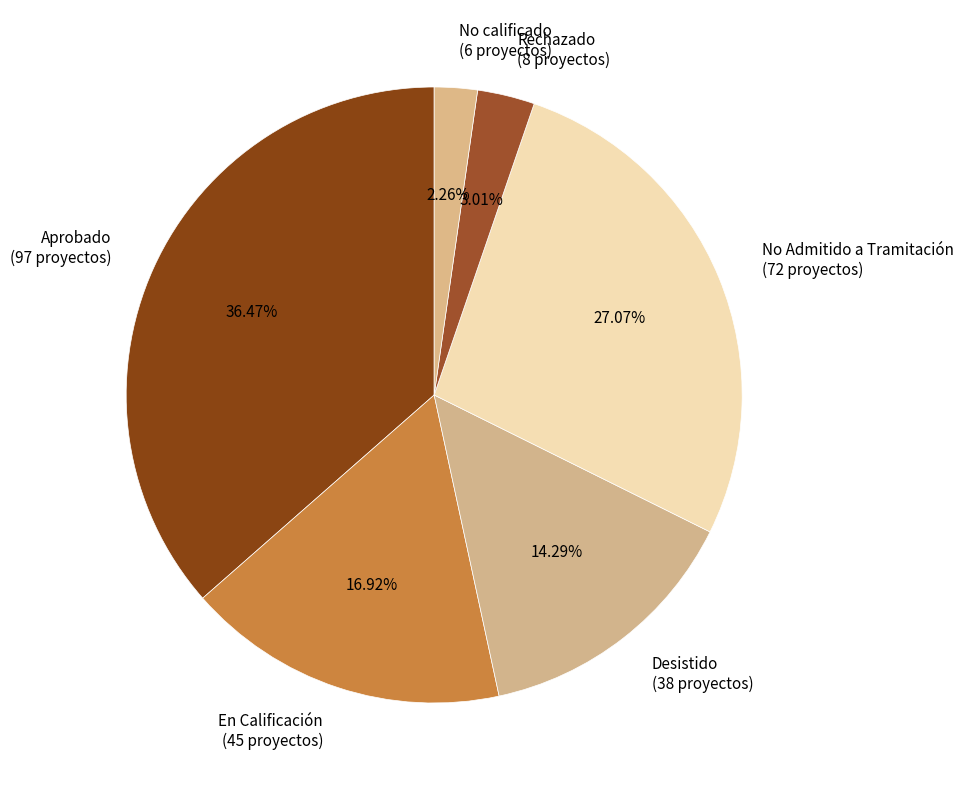

Which has a higher value, No Admitido a Tramitación or No calificado?

No Admitido a Tramitación